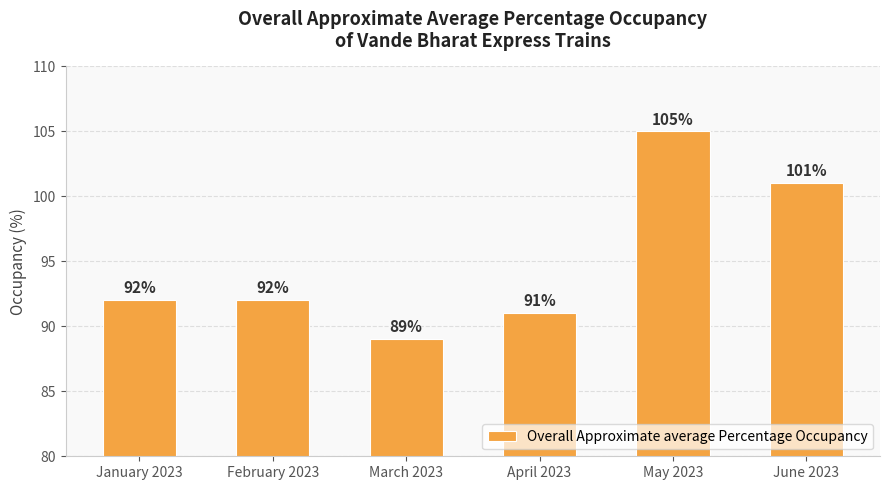

True or false: the data shows 89 at March 2023.

True